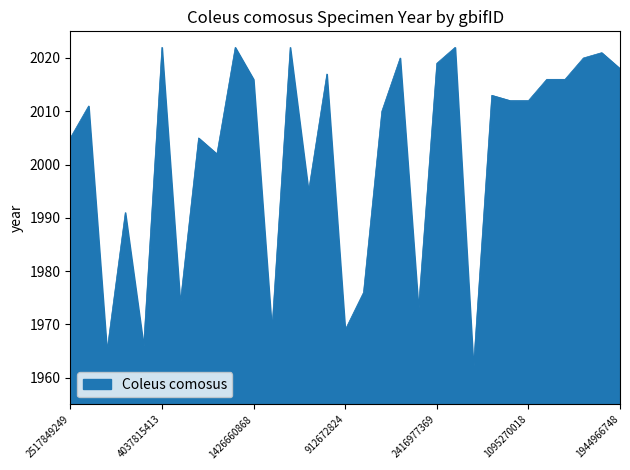

What is the maximum value shown in the chart?

2022